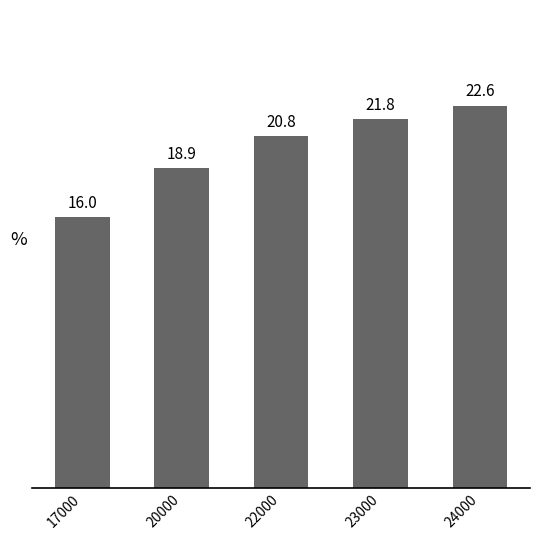

The value at 17000 is 4.1. True or false?

False